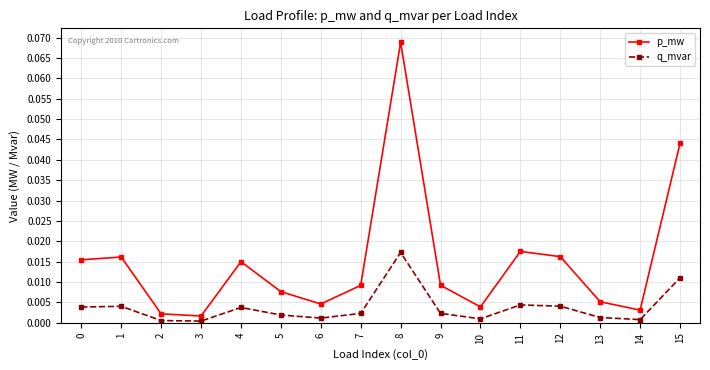

True or false: p_mw has a value of 0.0 at 12.

True